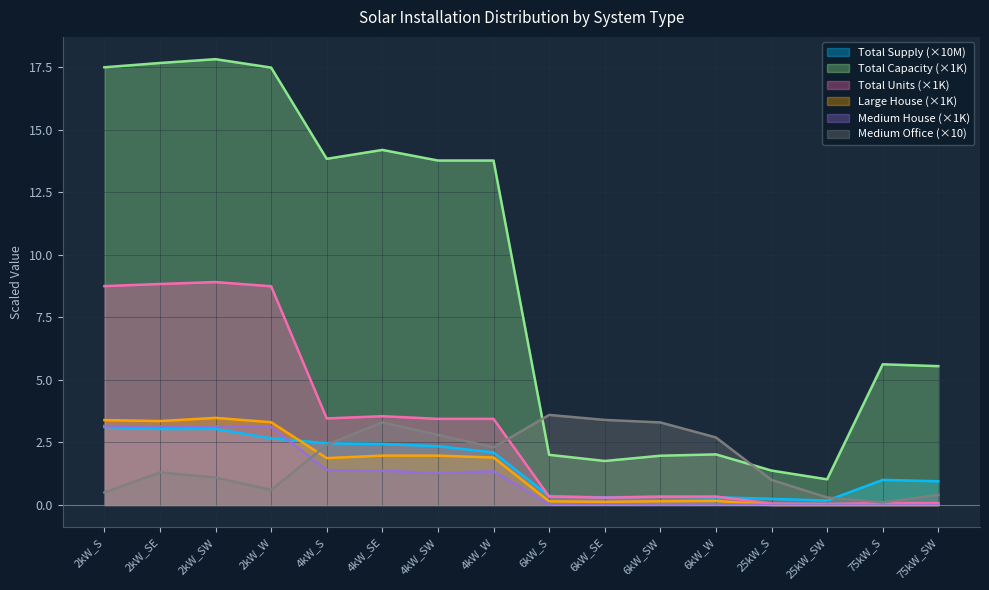

Rank the series at 4kW_W from highest to lowest value.

Total Capacity (×1K), Total Units (×1K), Medium Office (×10), Total Supply (×10M), Large House (×1K), Medium House (×1K)